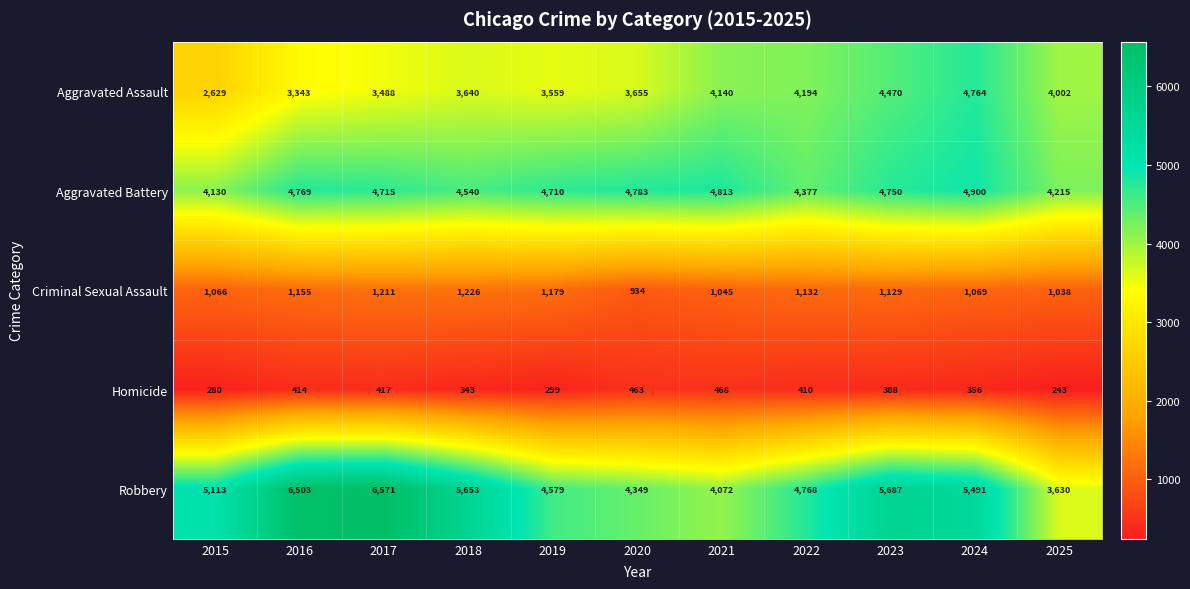

What is the total value across all series at 2025?

13128